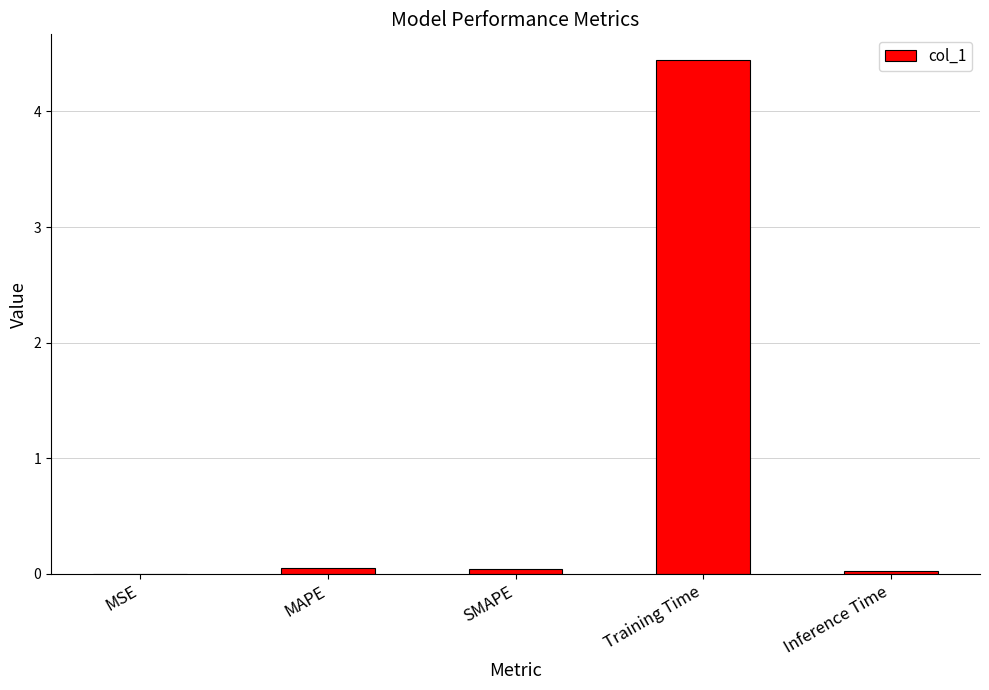

Which category has the highest value across all series?

Training Time